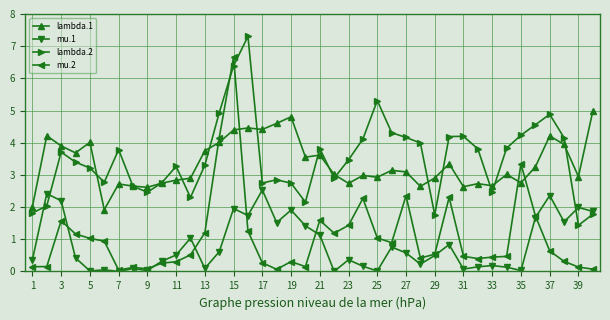

Which series has the widest spread of values?

mu.2